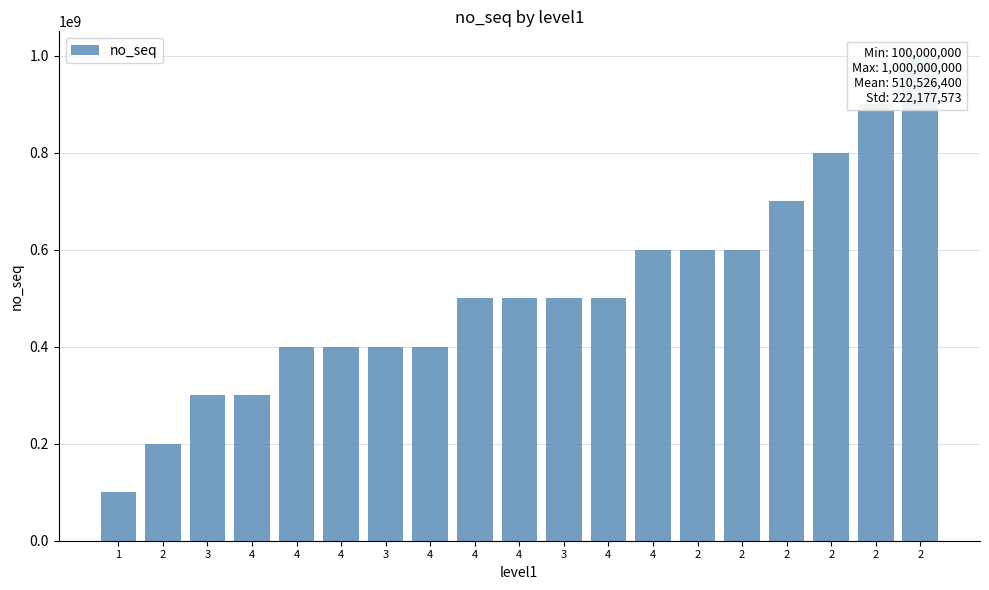

What is the difference between the maximum and minimum values?

900000000